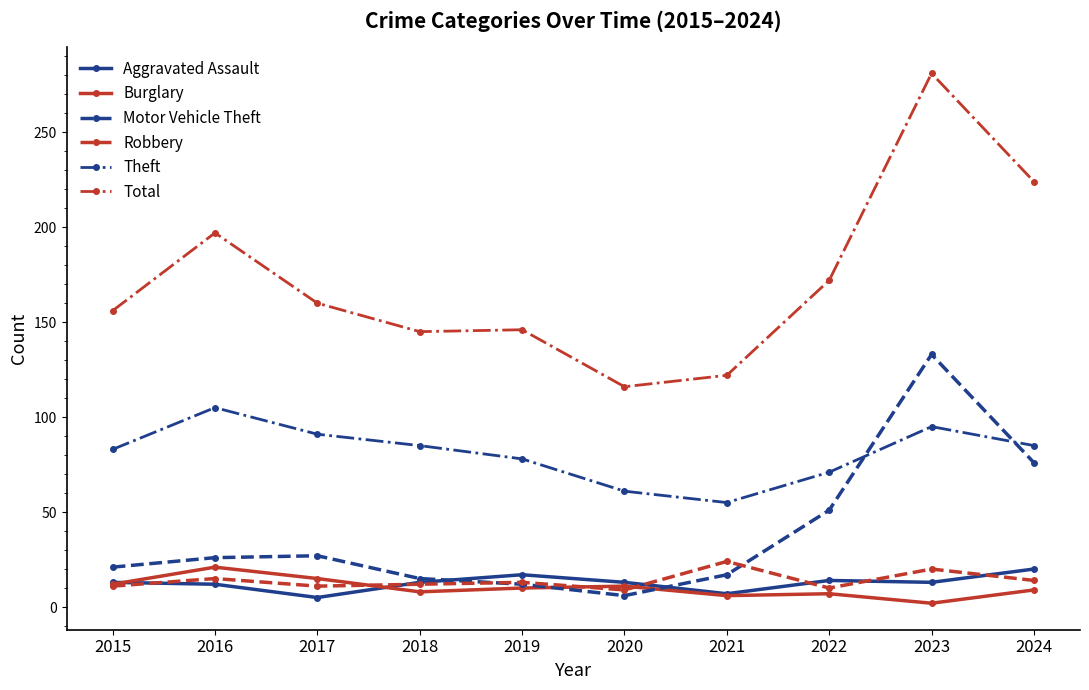

True or false: Theft has more than 1 interior local peaks.

True